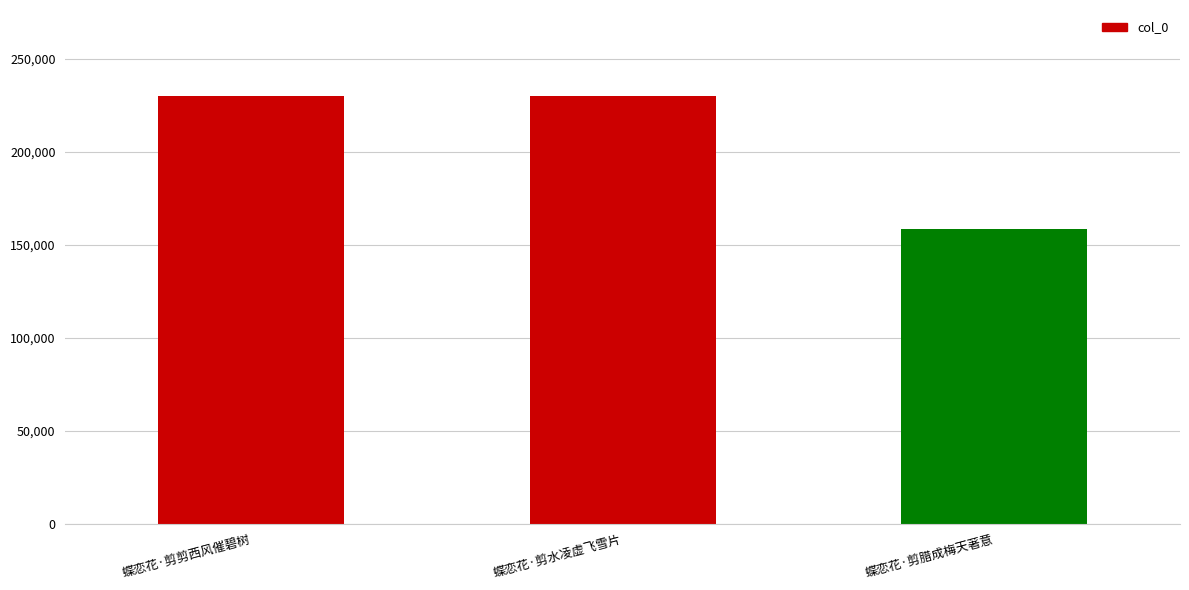

What is the sum of all values?

619093